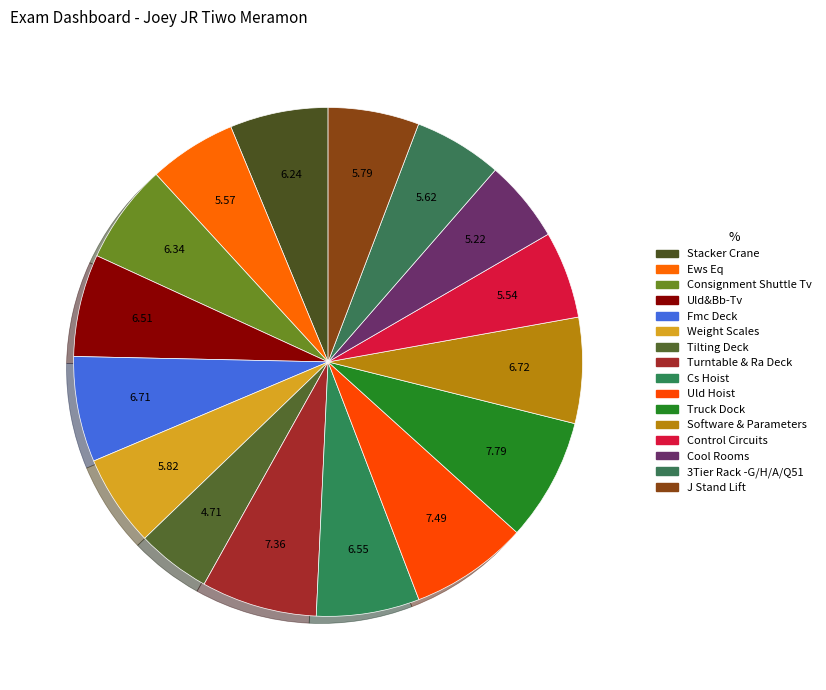

The Cool Rooms slice represents 16% of the pie. True or false?

False